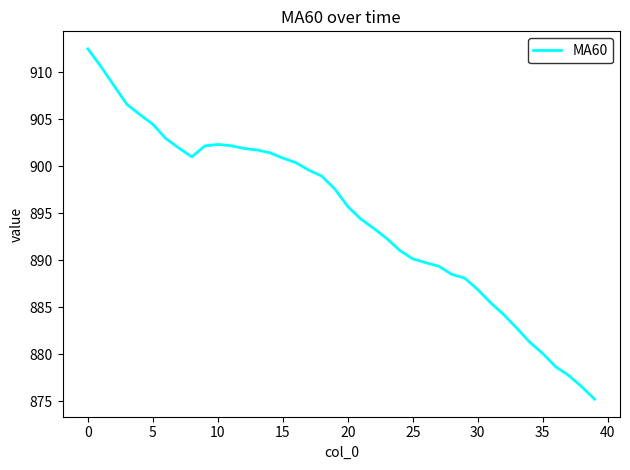

What is the difference between the maximum and minimum values?

37.3